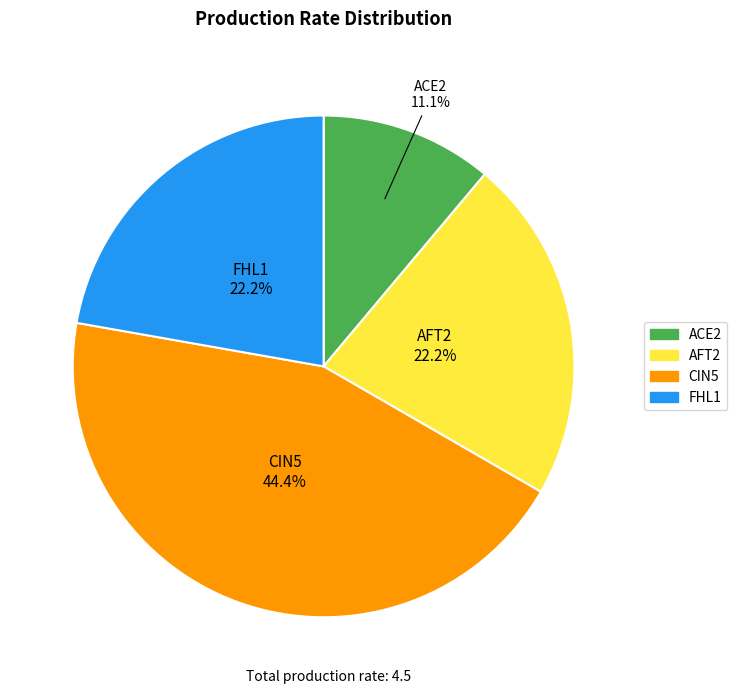

To the nearest percent, what is the average slice percentage?

25%